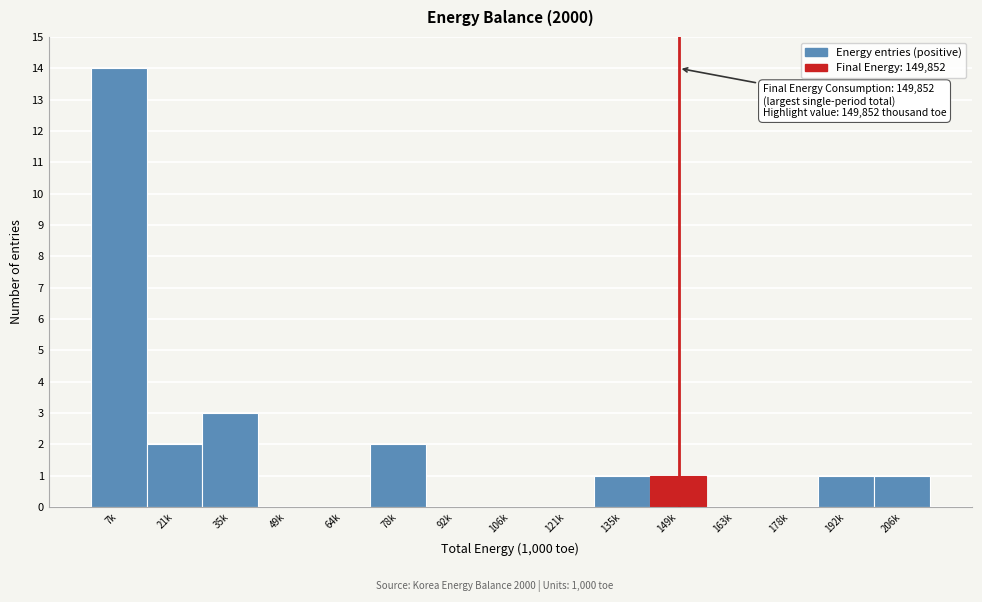

Reading right to left, transcribe all the data shown in this chart.

206k=1	192k=1	178k=0	163k=0	149k=1	135k=1	121k=0	106k=0	92k=0	78k=2	64k=0	49k=0	35k=3	21k=2	7k=14